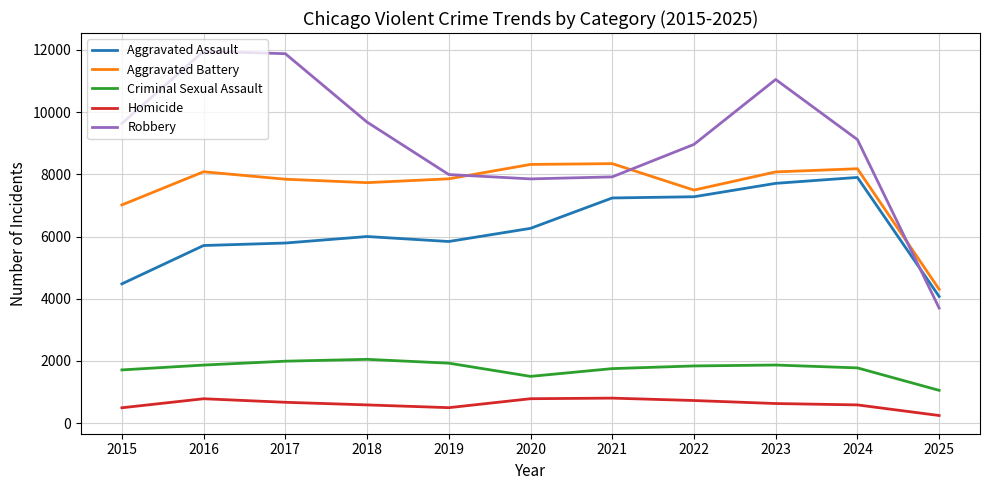

What are all the series names shown in the legend?

Aggravated Assault, Aggravated Battery, Criminal Sexual Assault, Homicide, Robbery